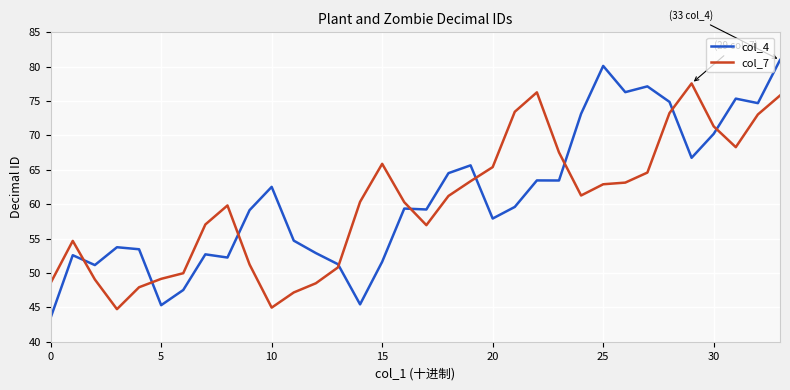

In col_7, how many points are higher than both neighbors (excluding endpoints)?

5